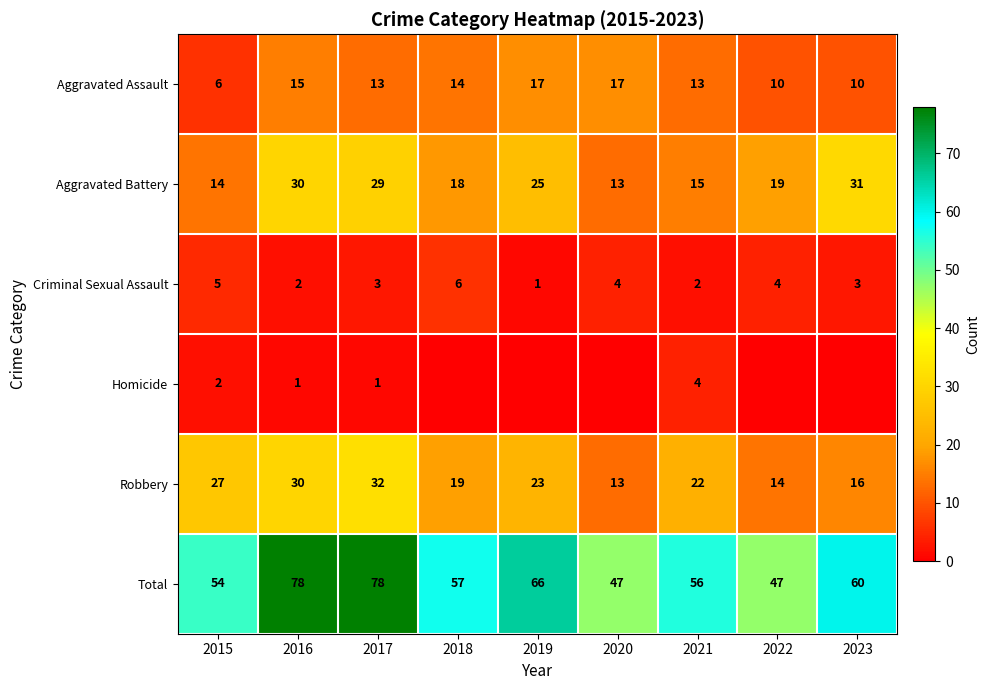

What is the difference between the maximum and minimum values in the Aggravated Assault series?

11